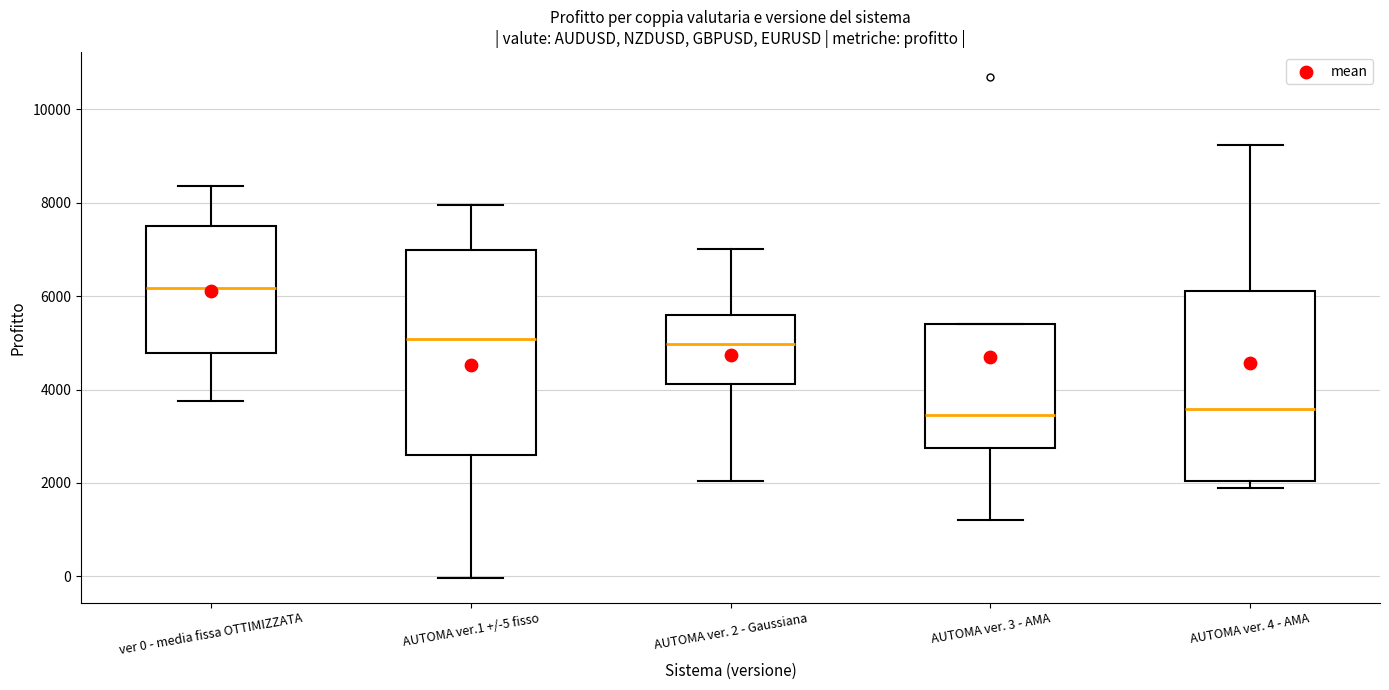

Comparing the boxes themselves (not the whiskers), which one is the tallest?

AUTOMA ver.1 +/-5 fisso